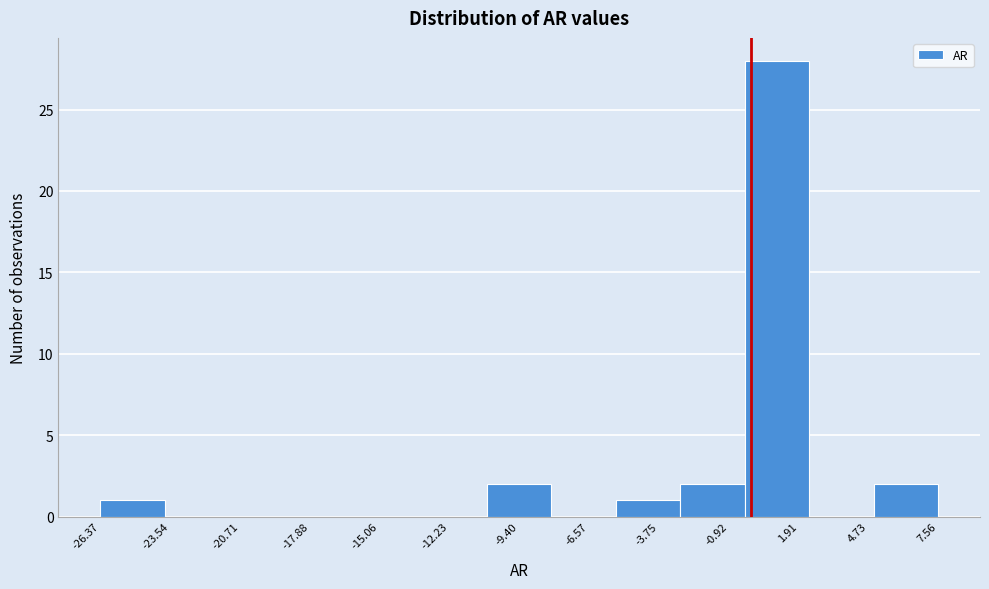

How tall is the bar that spans -26.5 to -24.0 on the x-axis? Neither the bar edges nor the heights are printed on the chart, so give them approximately, as read against the axes.

1